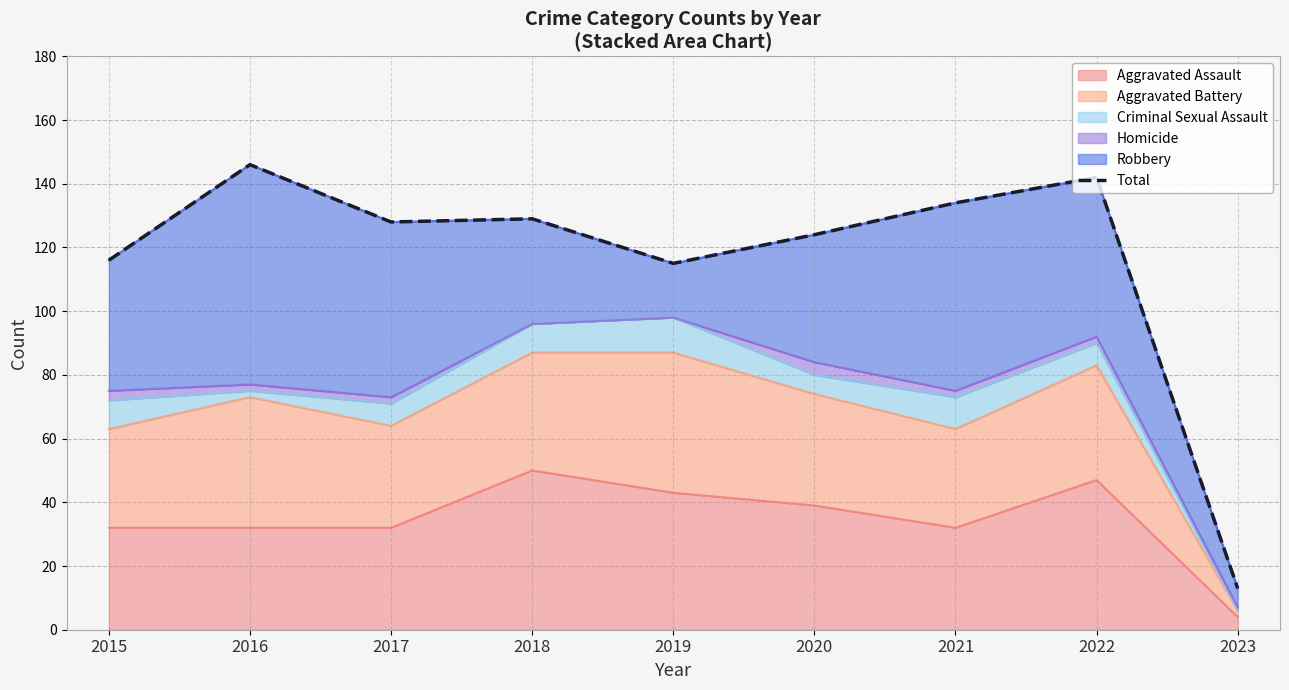

Does the chart have visible grid lines?

Yes